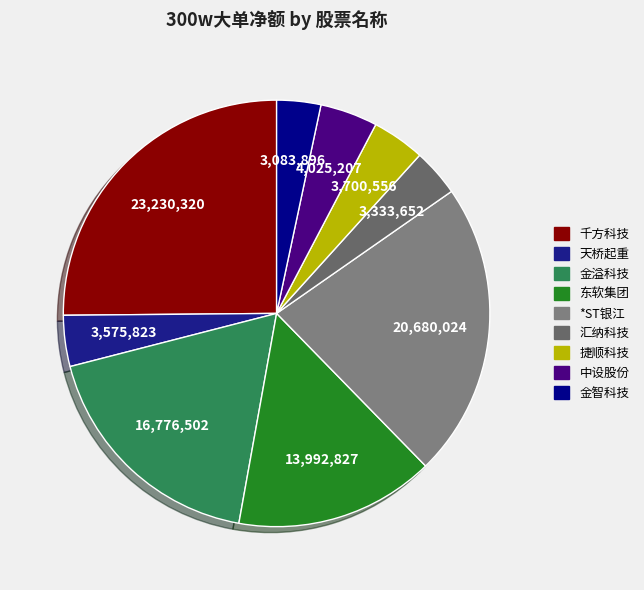

How many segments does this pie chart have?

9